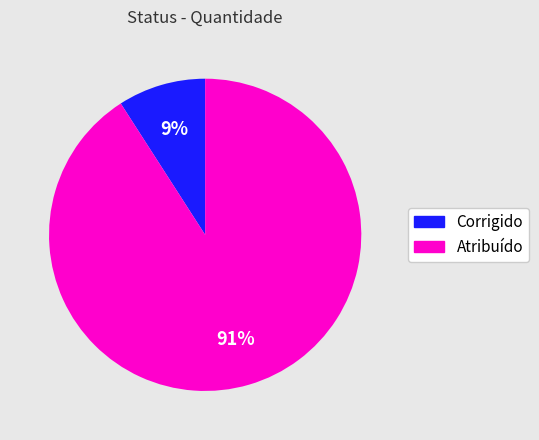

To the nearest percent, what is the combined percentage of Corrigido and Atribuído?

100%